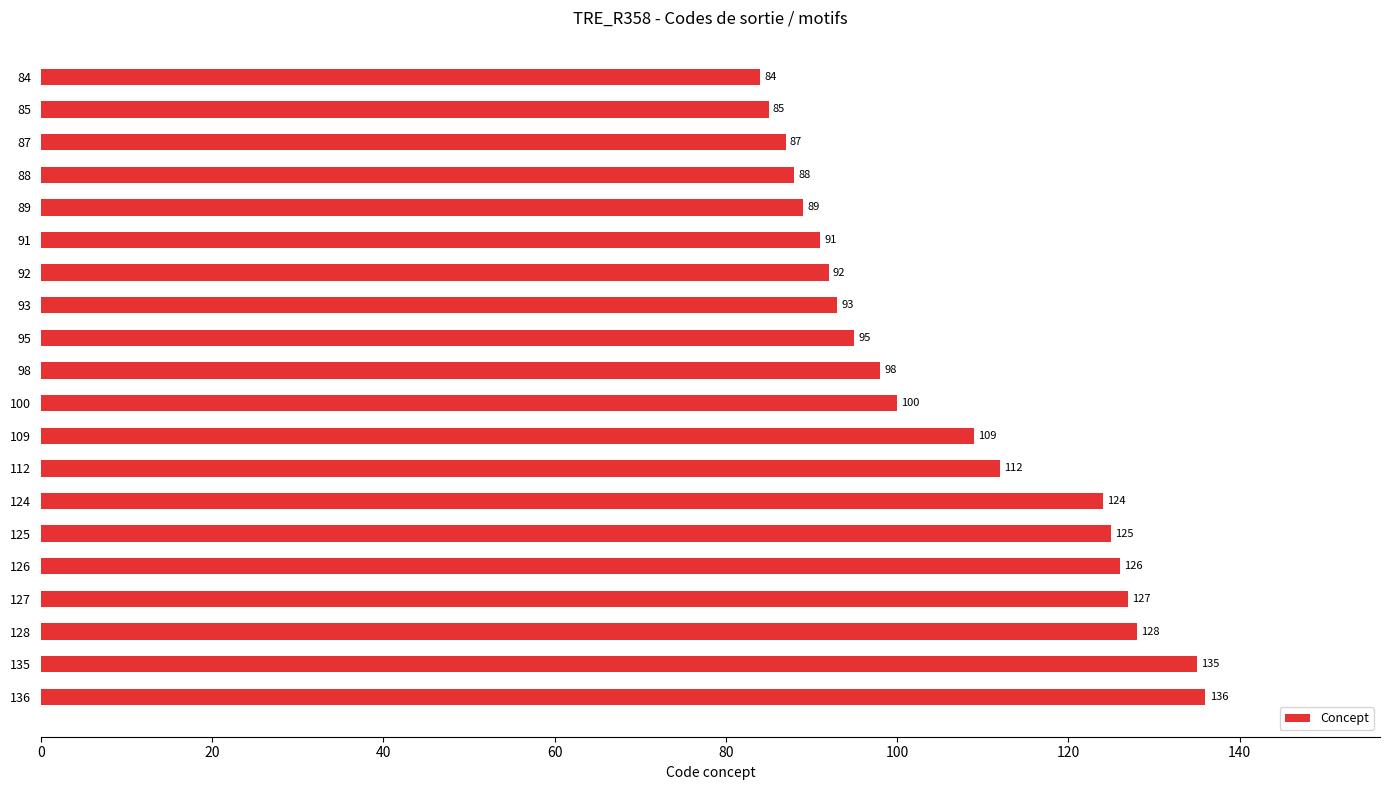

What is the change in value from 91 to 100?

+9